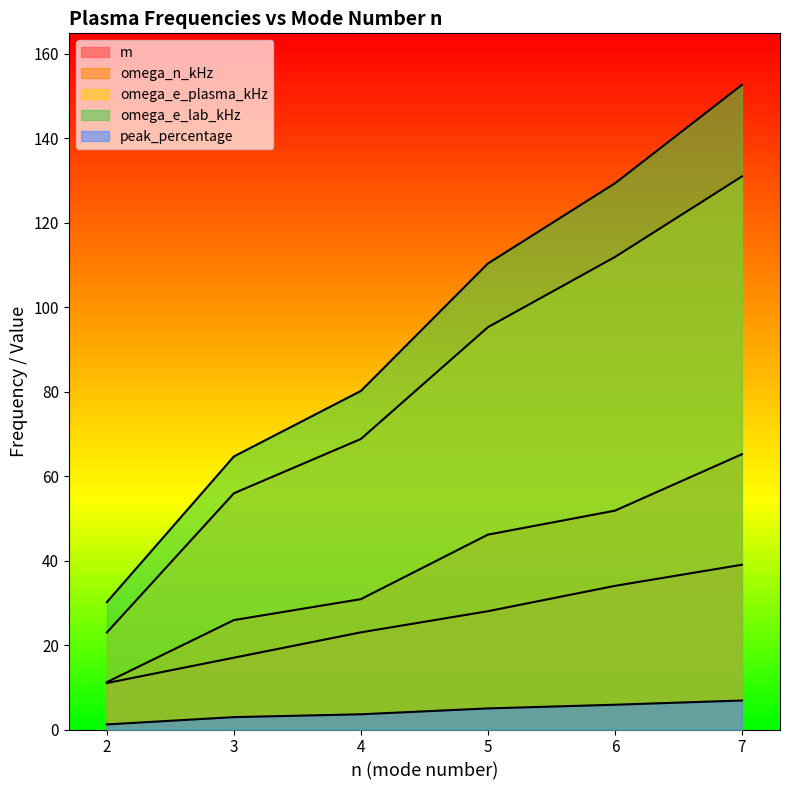

Reading left to right, extract all data points from this chart.

m: 2=11.0	3=17.0	4=23.0	5=28.0	6=34.0	7=39.0
omega_n_kHz: 2=11.2	3=25.9	4=30.9	5=46.1	6=51.8	7=65.2
omega_e_plasma_kHz: 2=23.0	3=55.9	4=68.8	5=95.2	6=111.8	7=130.9
omega_e_lab_kHz: 2=30.2	3=64.6	4=80.1	5=110.3	6=129.3	7=152.6
peak_percentage: 2=1.2	3=2.9	4=3.6	5=5.0	6=5.9	7=6.9